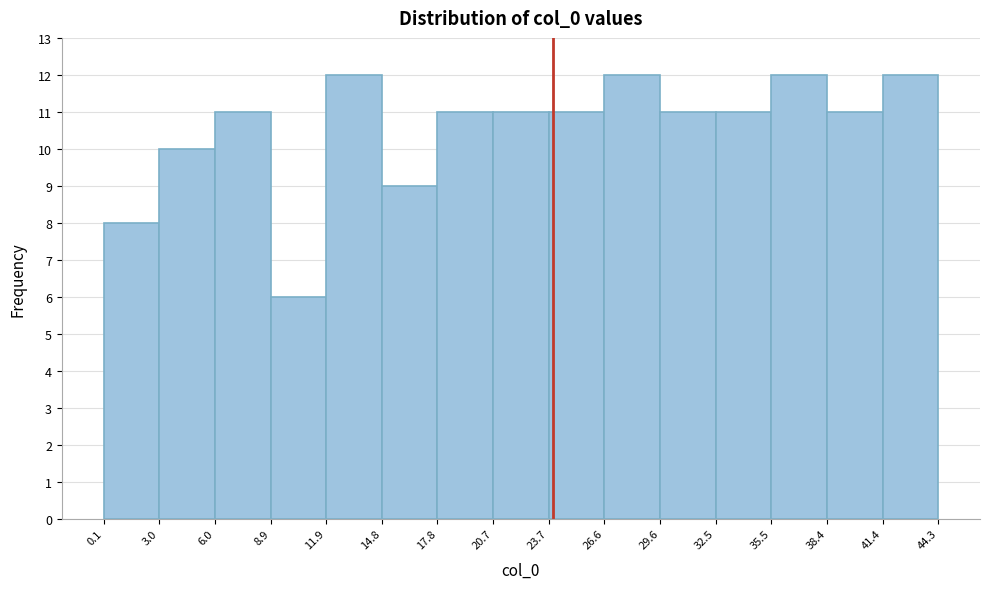

Reading left to right, transcribe this chart: for each bar, give the range it covers on the x-axis and its height. The values are not printed on the chart, so give them approximately, as read against the axis.

0.1 to 3.0: 8
3.0 to 6.0: 10
6.0 to 8.9: 11
8.9 to 11.9: 6
11.9 to 14.8: 12
14.8 to 17.8: 9
17.8 to 20.7: 11
20.7 to 23.7: 11
23.7 to 26.6: 11
26.6 to 29.6: 12
29.6 to 32.5: 11
32.5 to 35.5: 11
35.5 to 38.4: 12
38.4 to 41.4: 11
41.4 to 44.3: 12